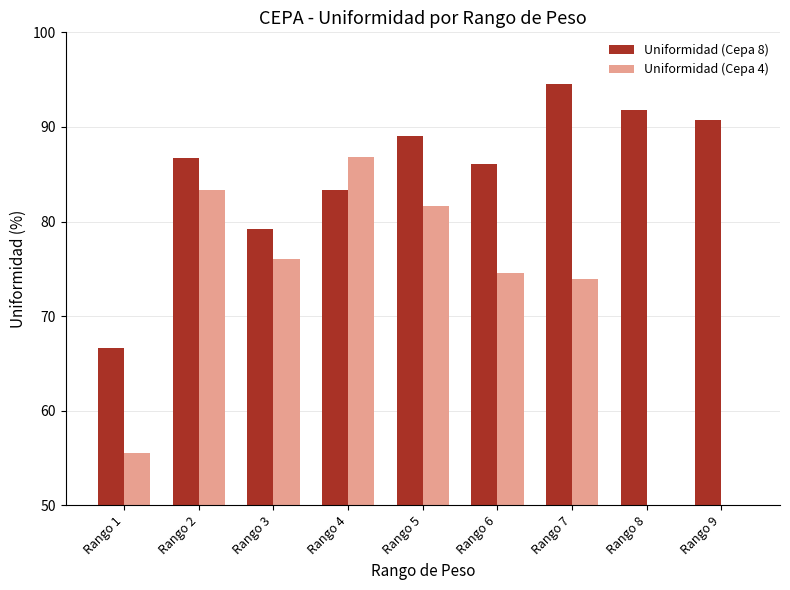

Where does the Uniformidad (Cepa 4) series first go above 74?

Rango 2